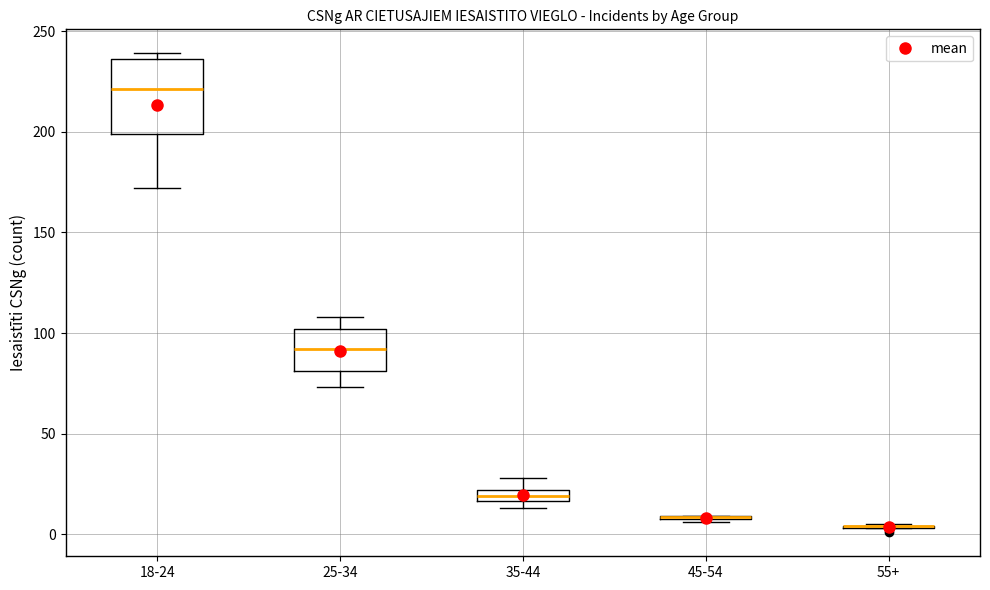

Which box is the tallest, from its lower edge to its upper edge?

18-24